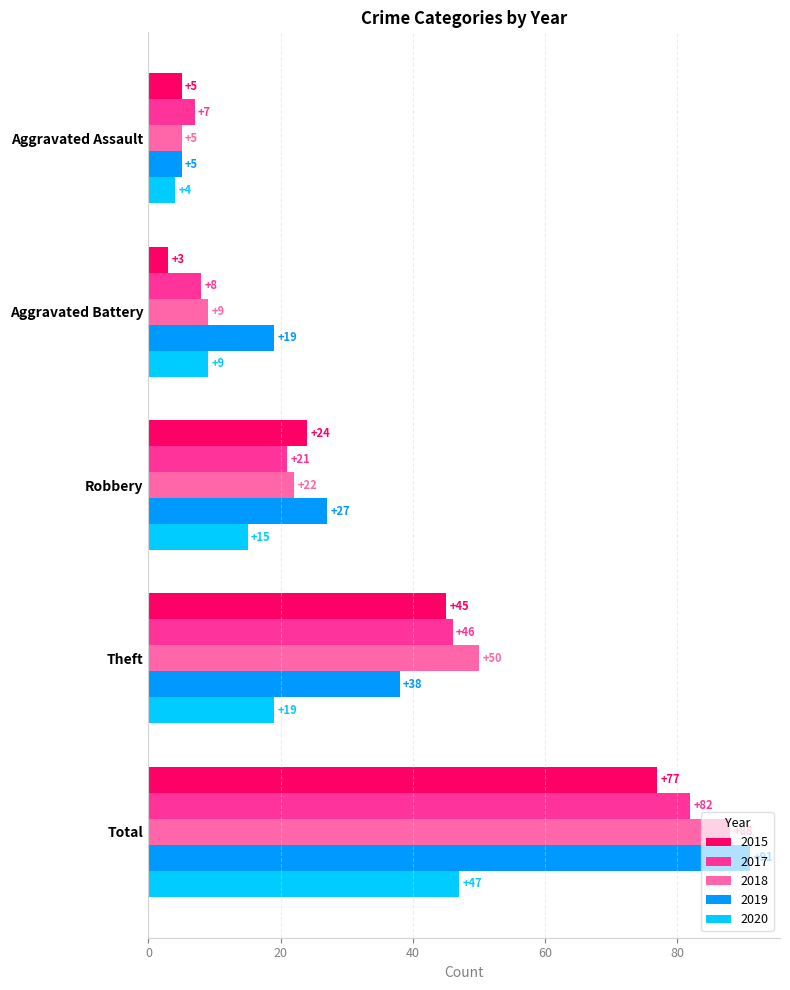

Rank the series at Total from lowest to highest value.

2020, 2015, 2017, 2018, 2019